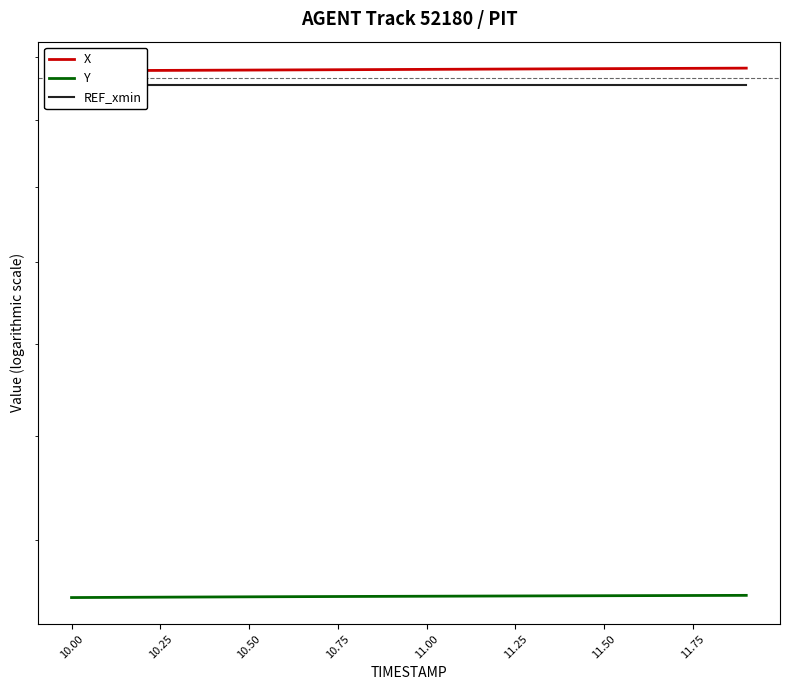

What value does the Y series have at 10.50?

1302.1